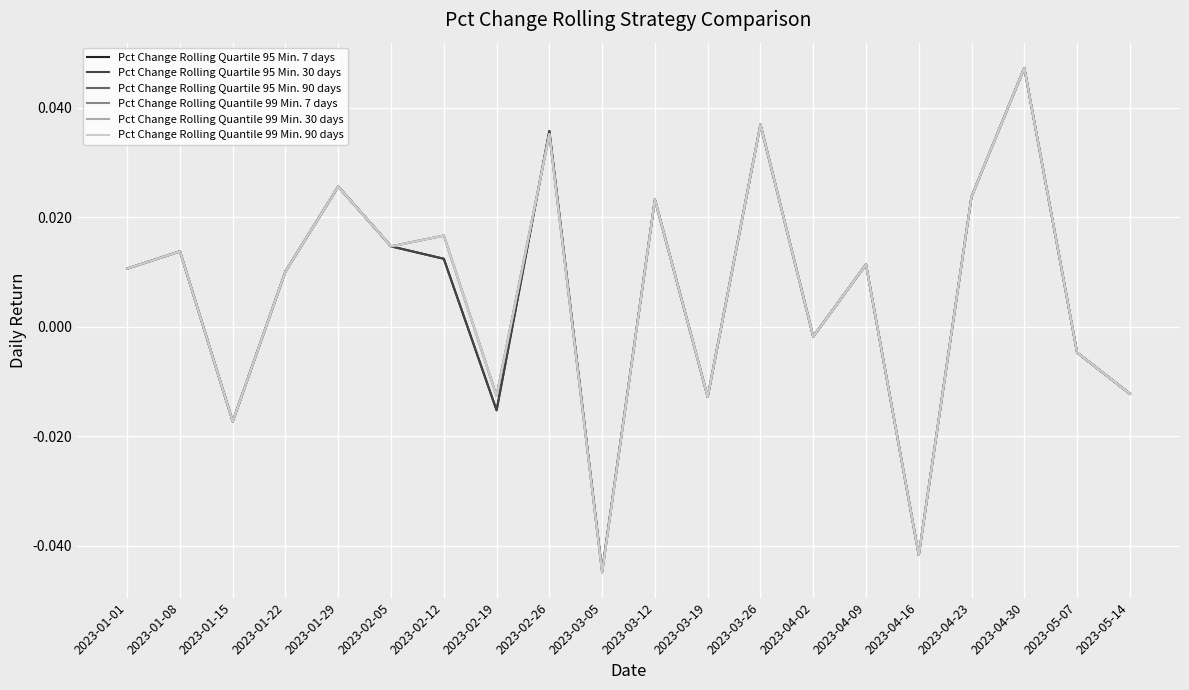

Which series has the largest total across all categories?

Pct Change Rolling Quartile 95 Min. 90 days